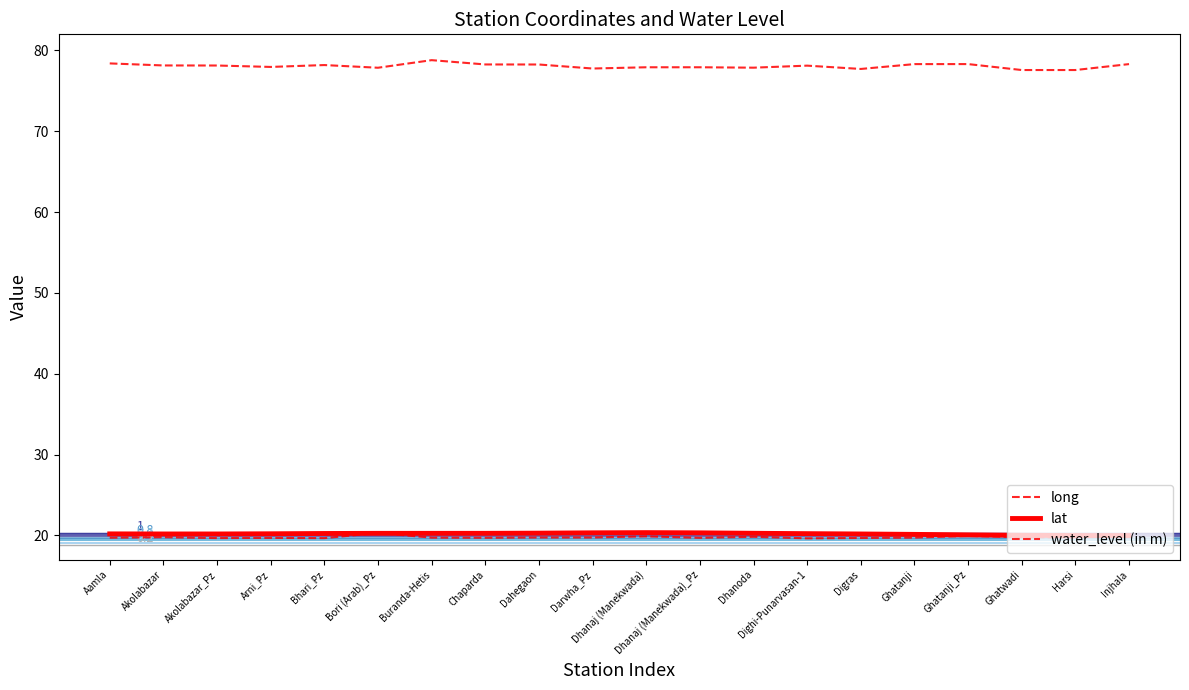

At which category does the chart reach its minimum across all series?

Dighi-Punarvasan-1